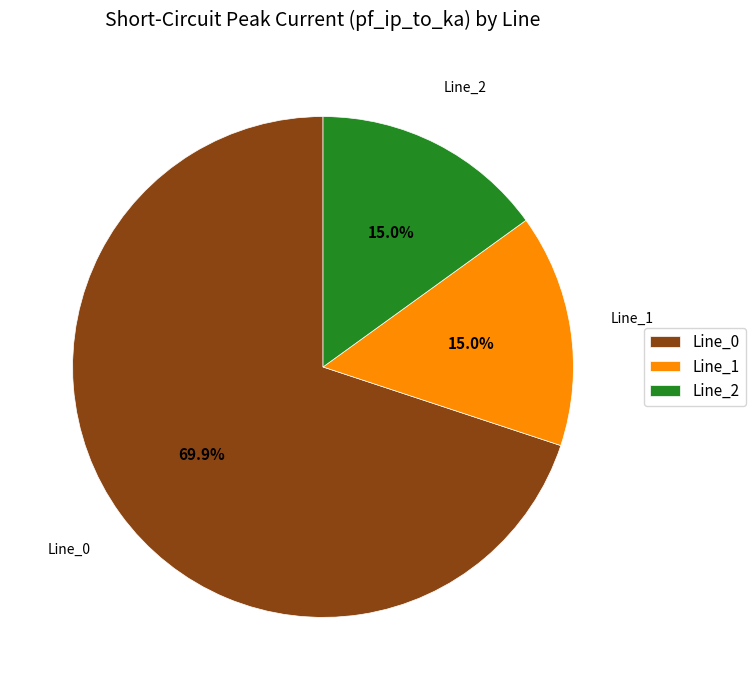

The Line_2 slice represents 24% of the pie. True or false?

False